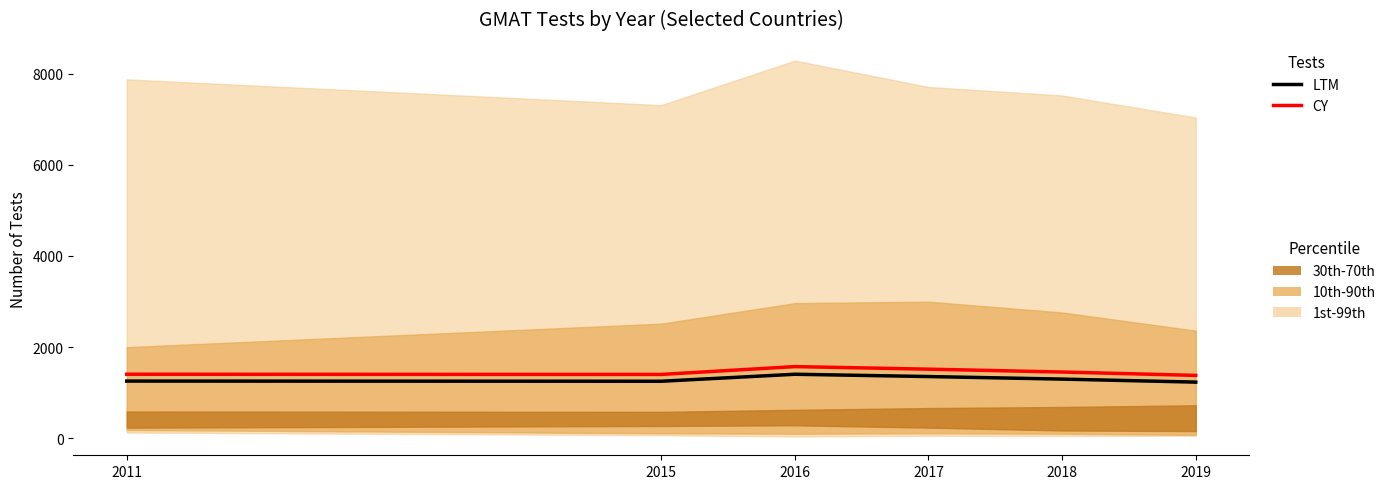

Between 2011 and 2019, which series saw the biggest shift?

CY